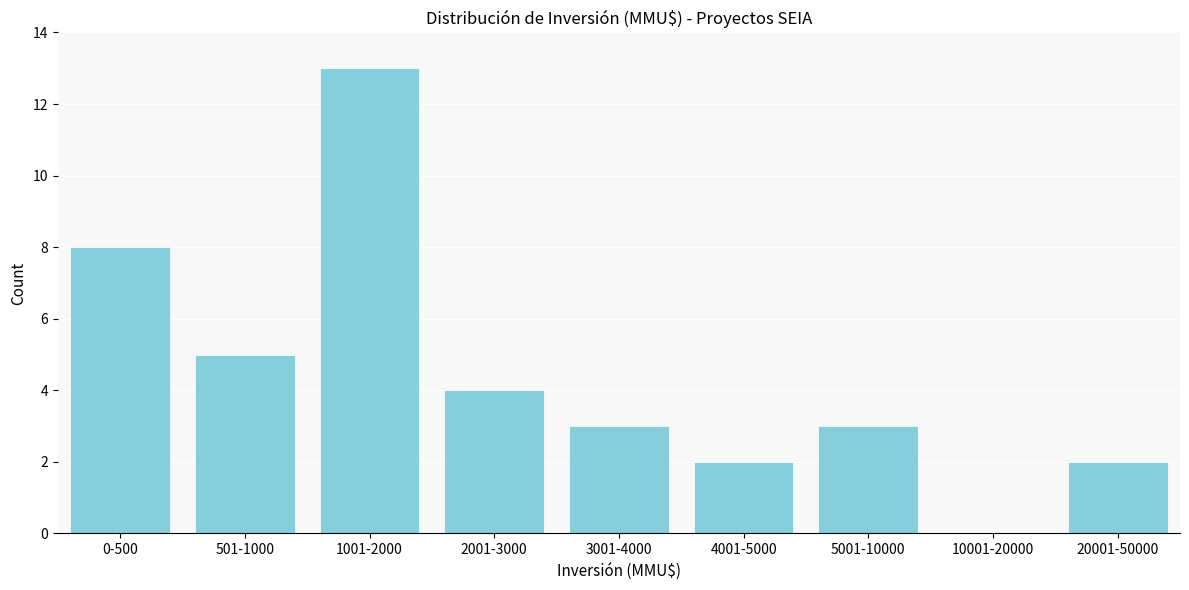

Reading left to right, what are all the values shown in this chart?

0-500=8	501-1000=5	1001-2000=13	2001-3000=4	3001-4000=3	4001-5000=2	5001-10000=3	10001-20000=0	20001-50000=2